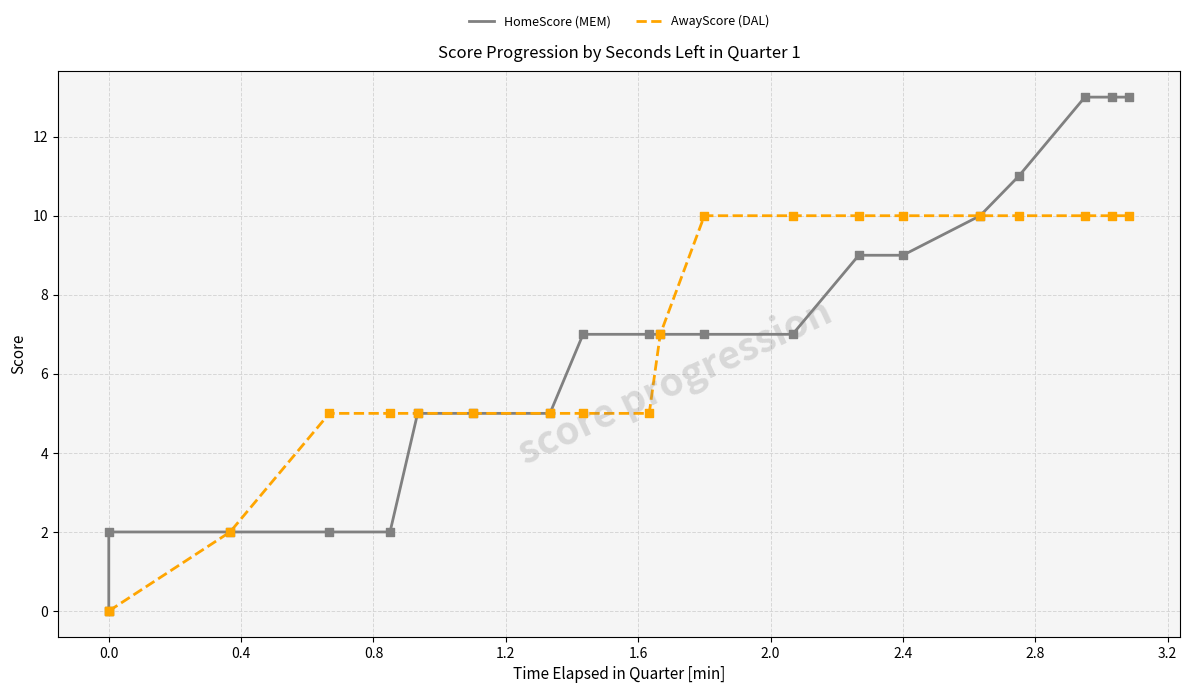

What are all the series names shown in the legend?

HomeScore (MEM), AwayScore (DAL)